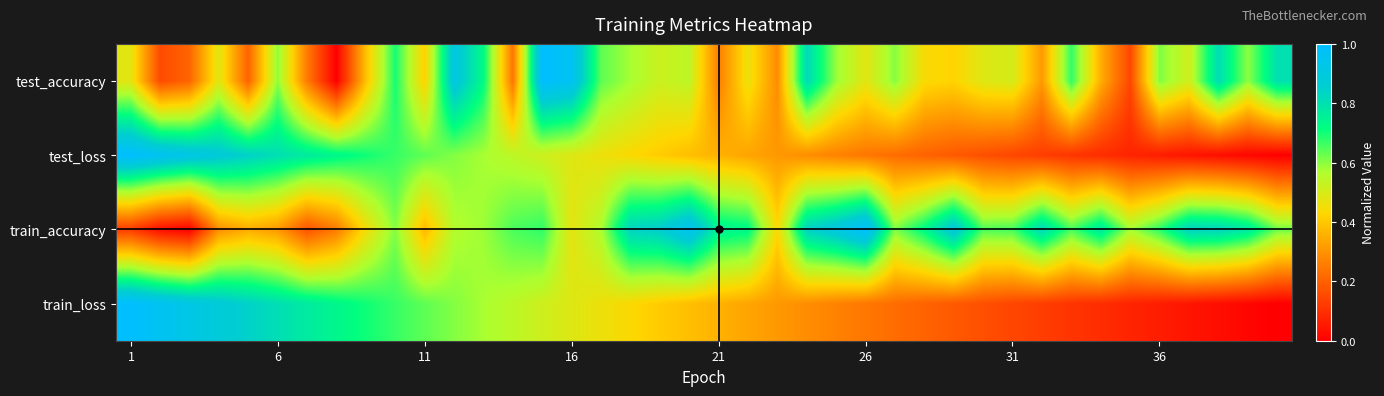

What is the greatest value displayed?

1.0